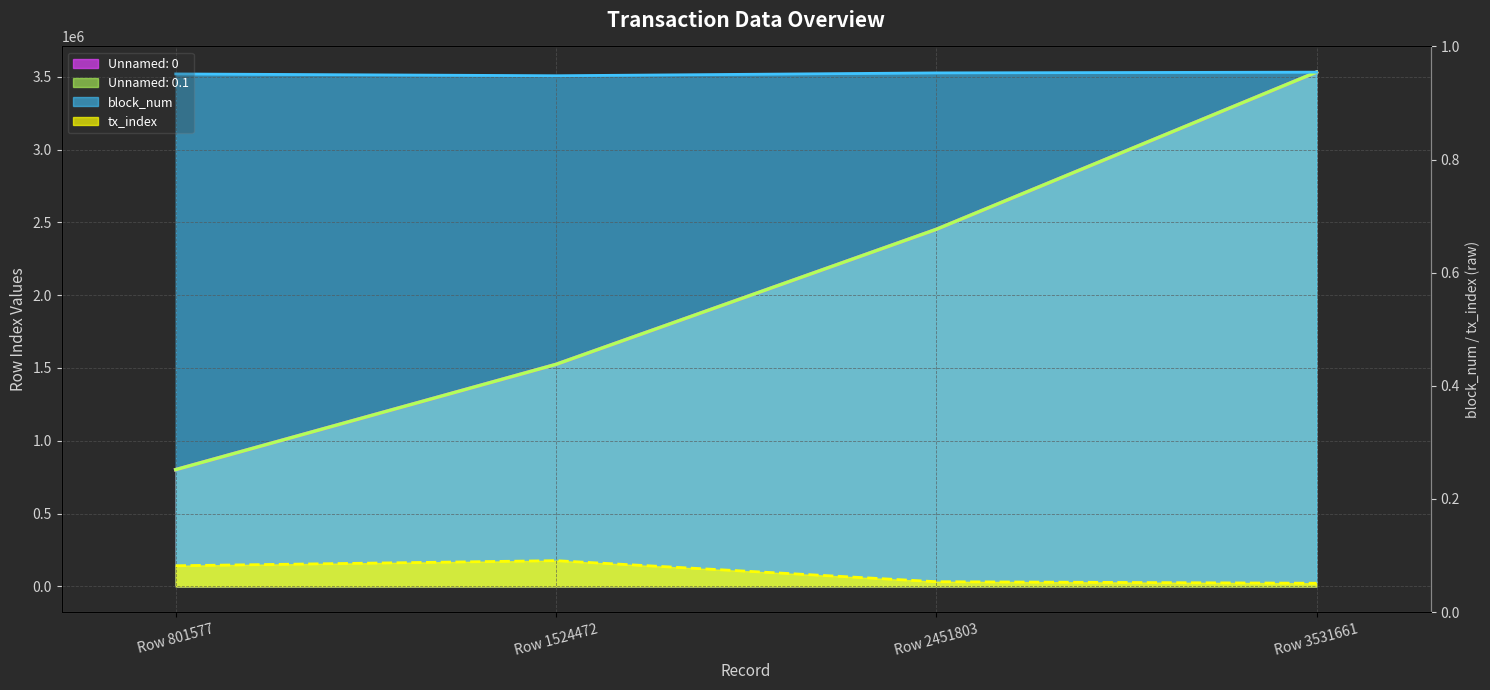

What is the average value of the Unnamed: 0 series?

2077378.2